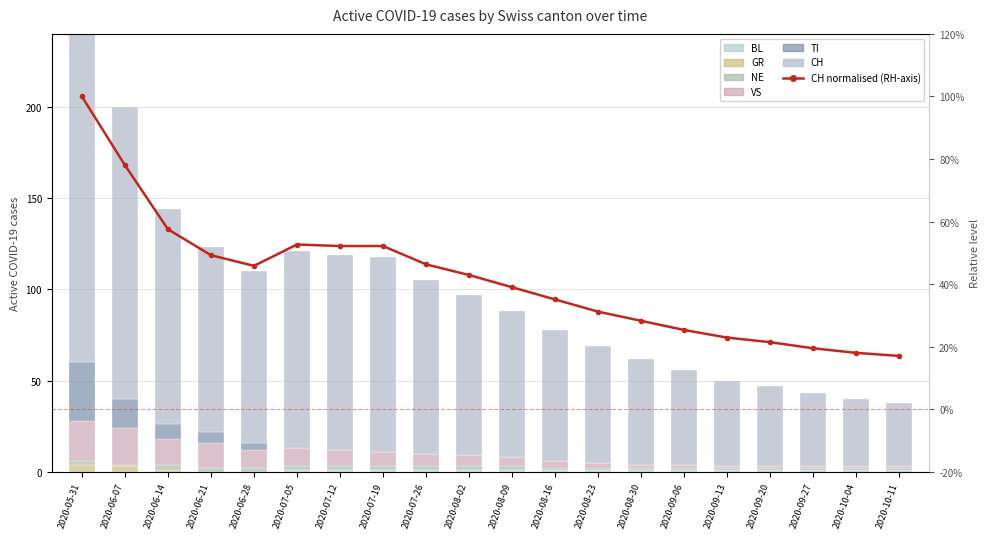

Which category has the highest value across all series?

2020-05-31